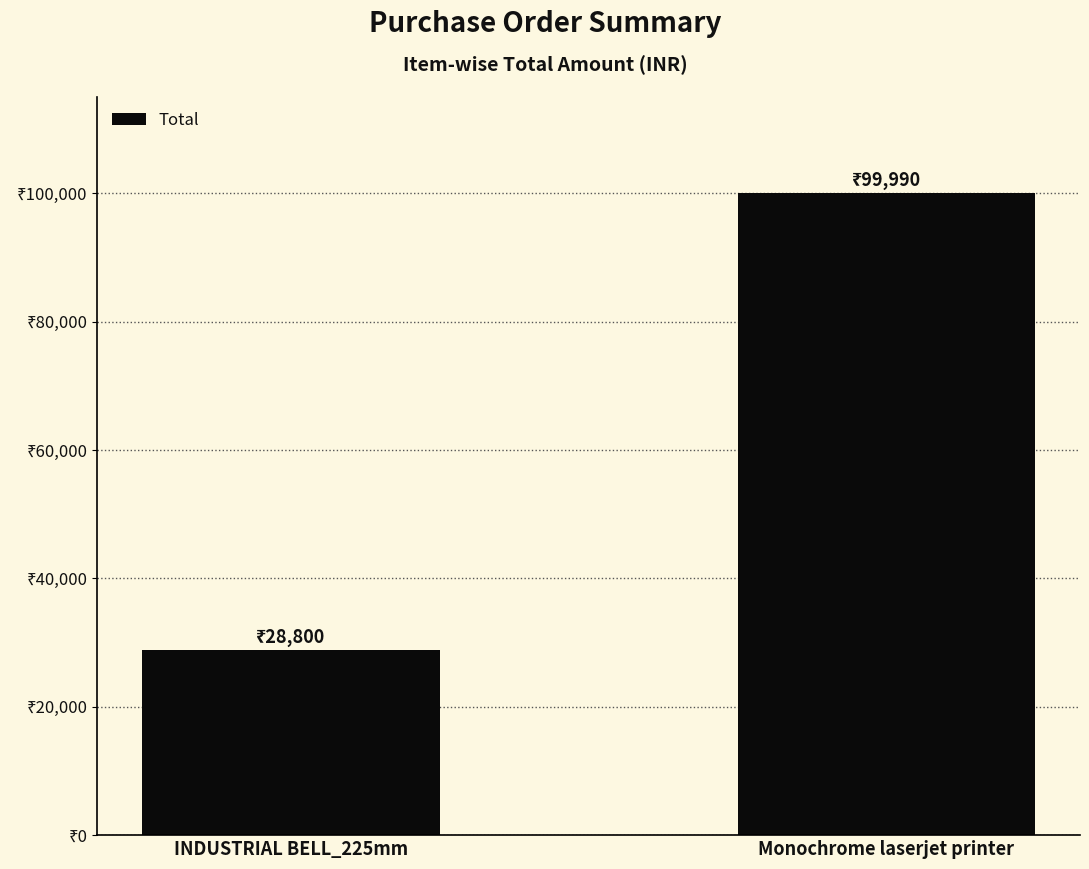

Where is the data nearest to the value 64395?

INDUSTRIAL BELL_225mm